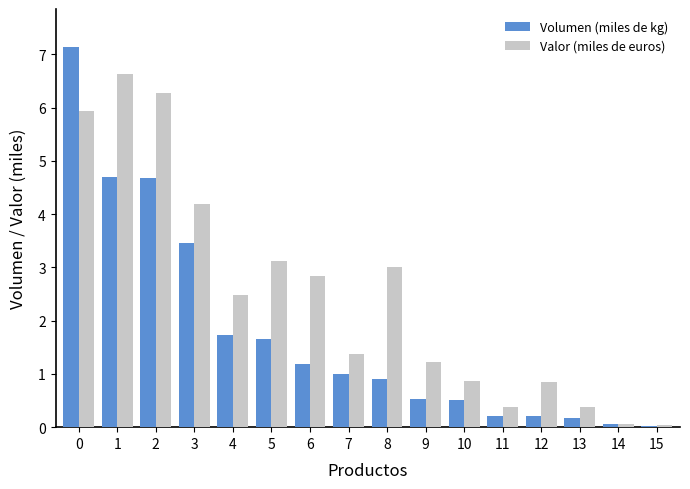

Where is Valor (miles de euros) nearest to the value 3?

8